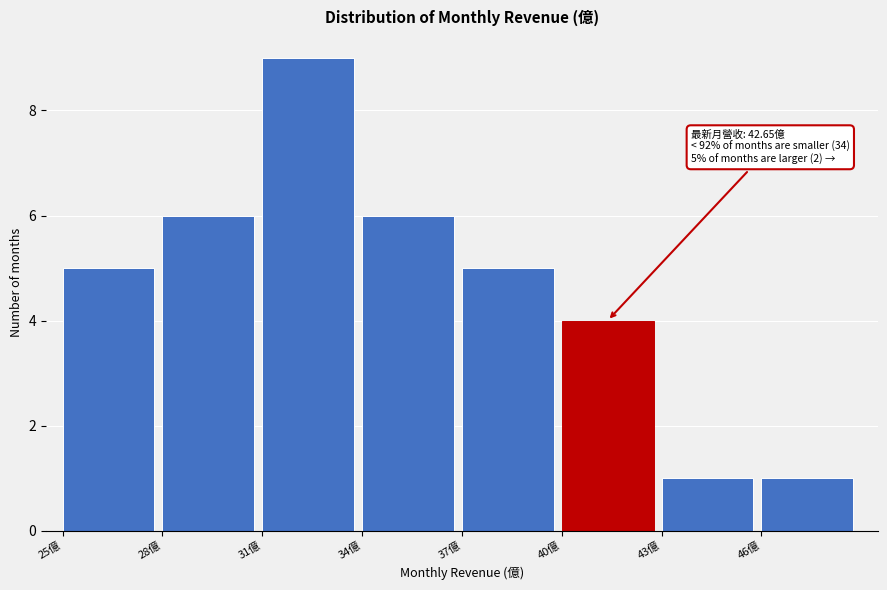

Which range on the x-axis has the tallest bar?

31 to 34